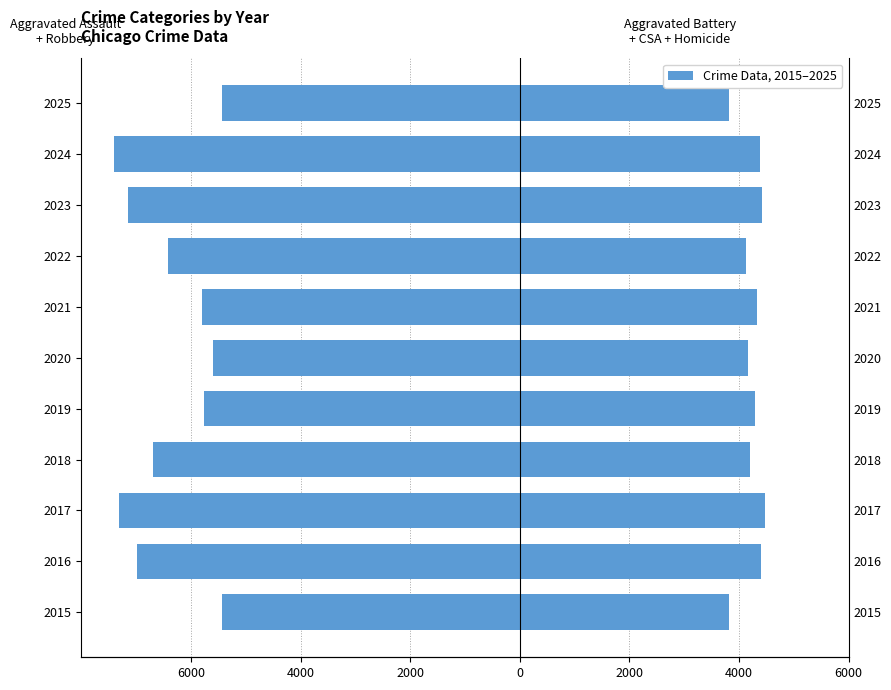

Is the value of Aggravated Battery + CSA + Homicide at 2020 greater than the value of Aggravated Assault + Robbery at 2023?

Yes